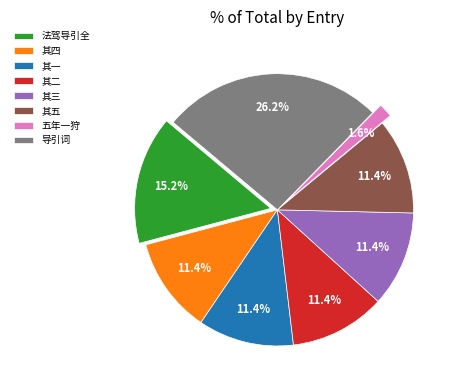

How many segments does this pie chart have?

8